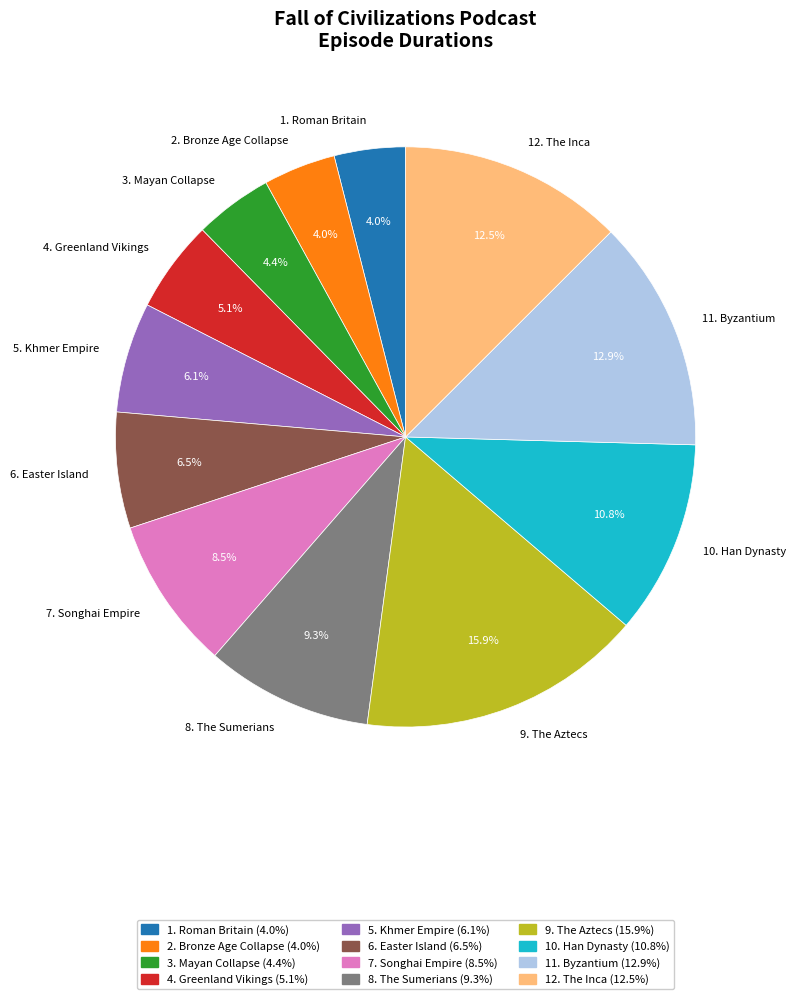

Is it true that 8. The Sumerians is 9% of the pie?

True